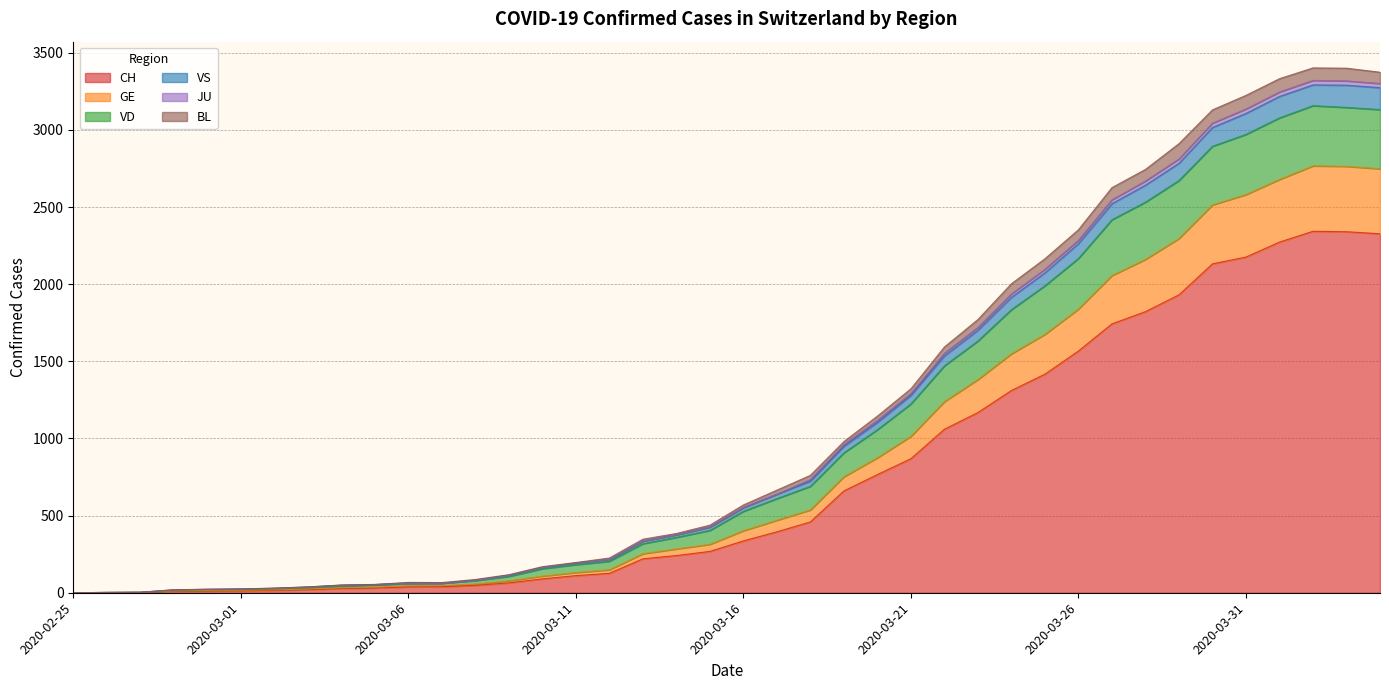

What is the highest value of the CH series?

2343